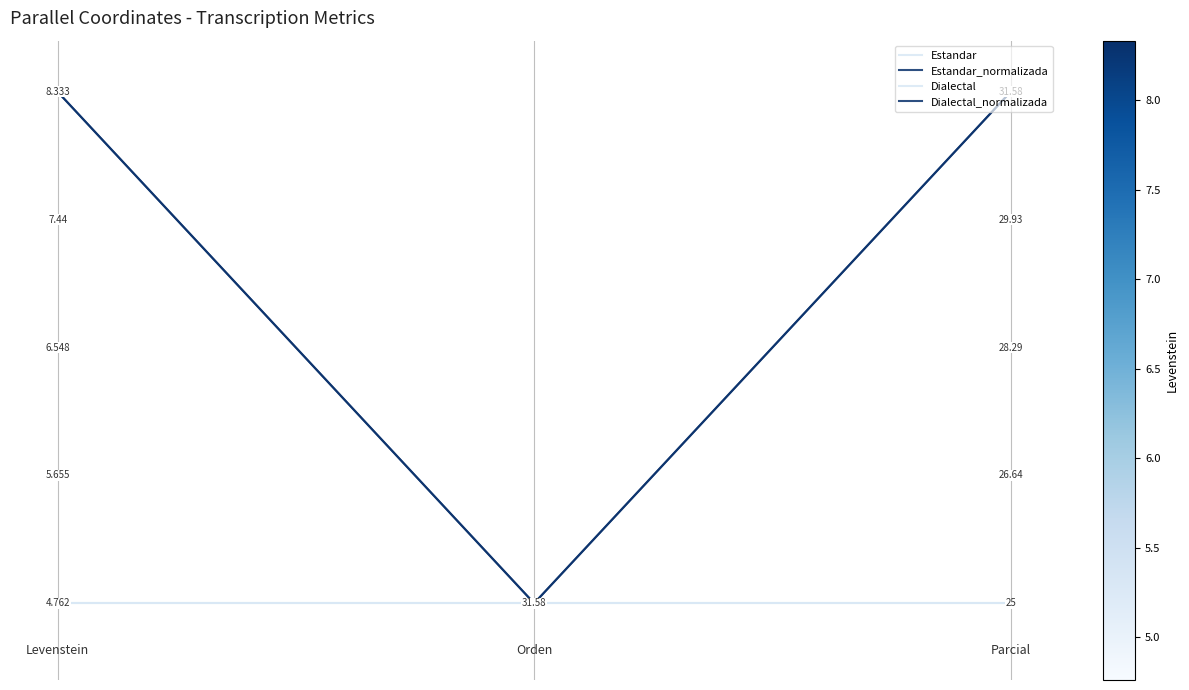

Rank the series by their maximum value, from highest to lowest.

Estandar_normalizada, Dialectal_normalizada, Estandar, Dialectal